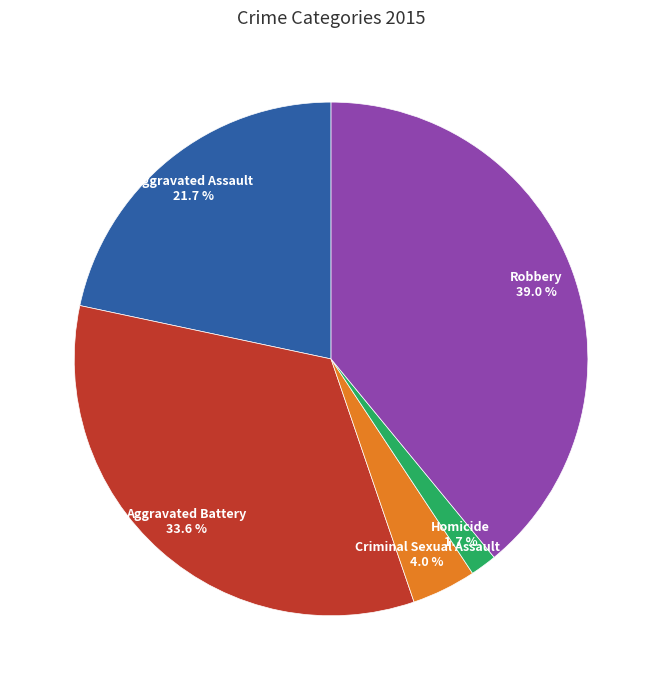

Which has a higher value, Homicide or Criminal Sexual Assault?

Criminal Sexual Assault